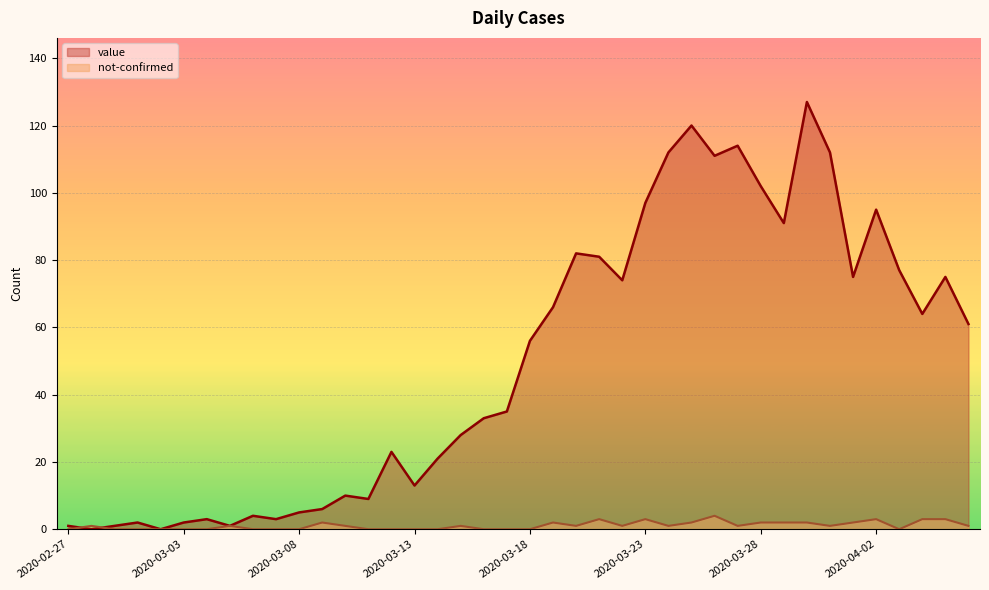

True or false: not-confirmed has more than 1 points higher than both neighbors.

True